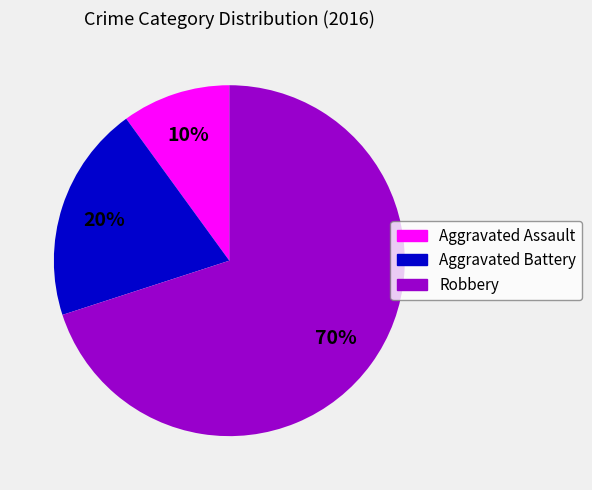

Approximately how many times larger is the value at Aggravated Battery compared to Aggravated Assault?

2.0